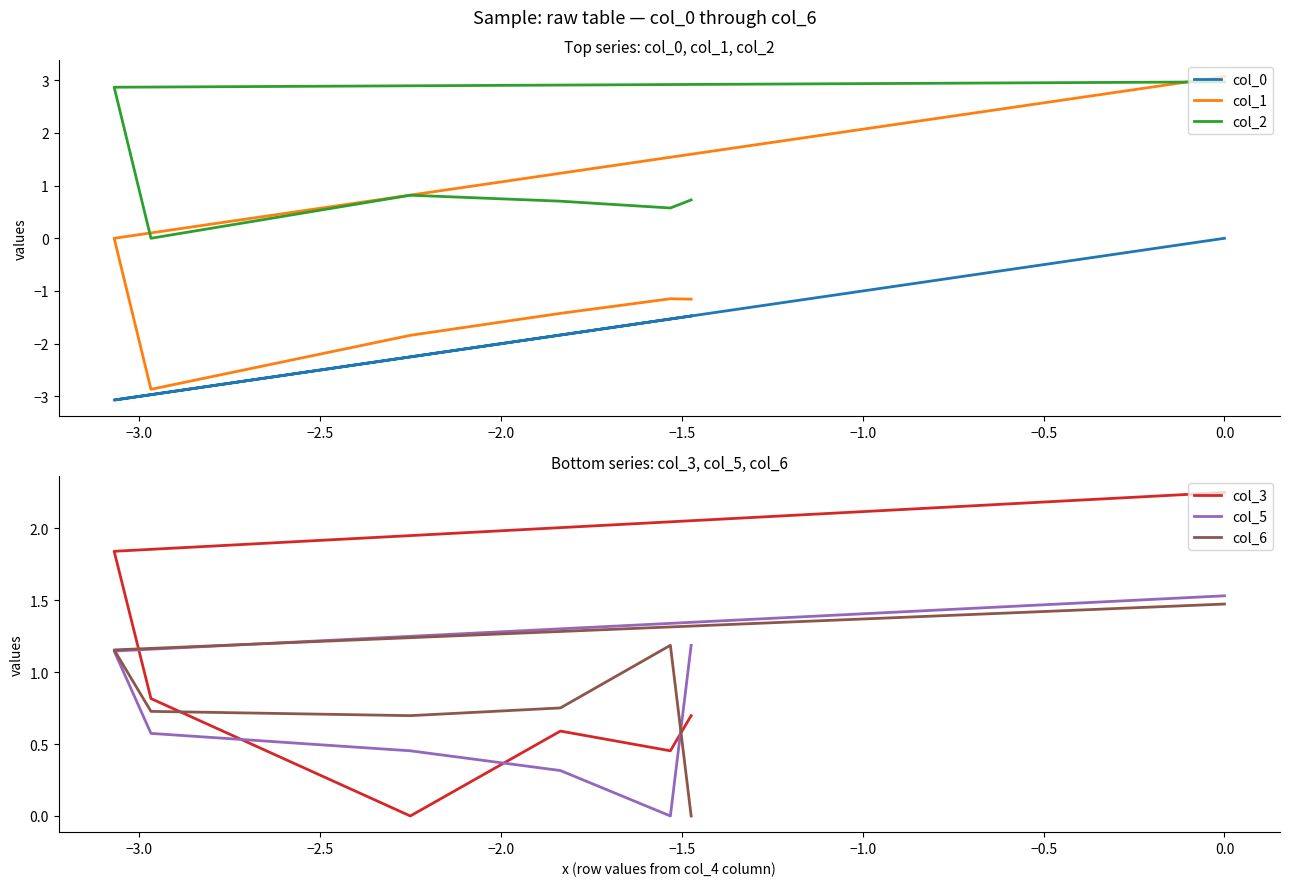

Reading right to left, list all the values displayed in this chart.

col_0: -1.5	-1.5	-1.8	-2.3	-3.0	-3.1	0.0
col_1: -1.2	-1.1	-1.4	-1.8	-2.9	0.0	3.1
col_2: 0.7	0.6	0.7	0.8	0.0	2.9	3.0
col_3: 0.7	0.5	0.6	0.0	0.8	1.8	2.3
col_5: 1.2	0.0	0.3	0.5	0.6	1.1	1.5
col_6: 0.0	1.2	0.8	0.7	0.7	1.2	1.5